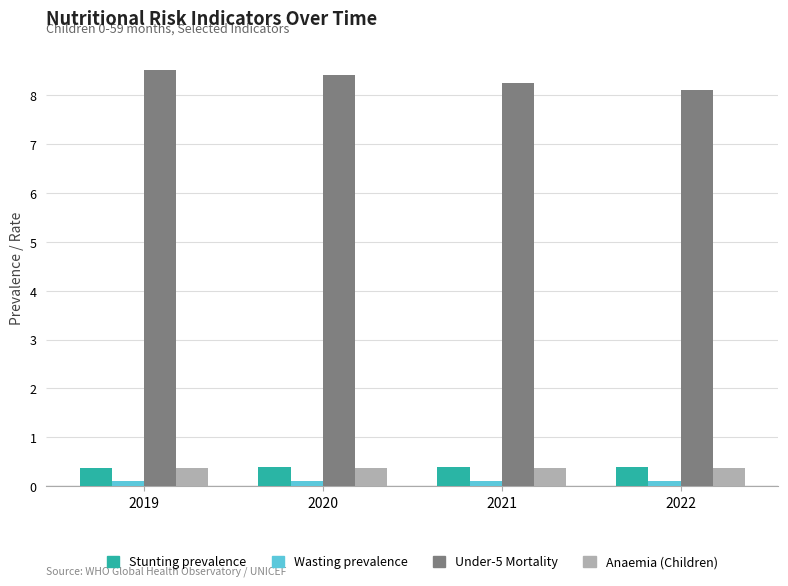

What are all the series names shown in the legend?

Stunting prevalence, Wasting prevalence, Under-5 Mortality, Anaemia (Children)